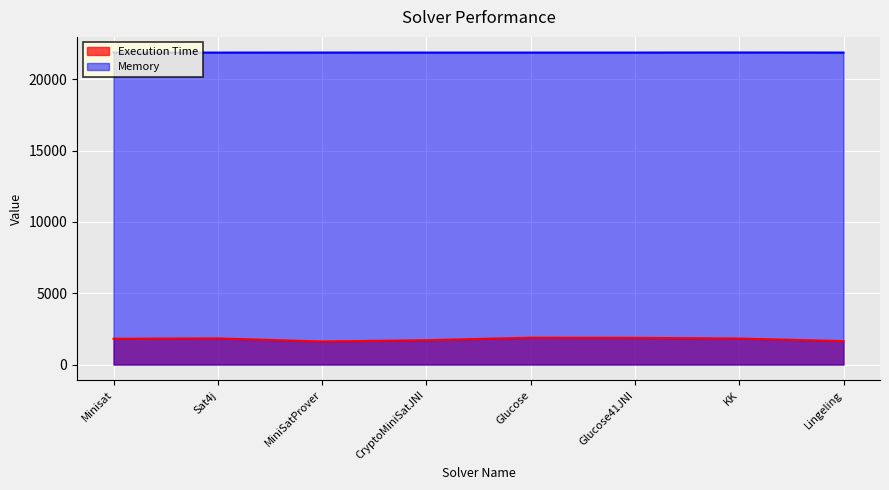

What are all the series names shown in the legend?

Execution Time, Memory